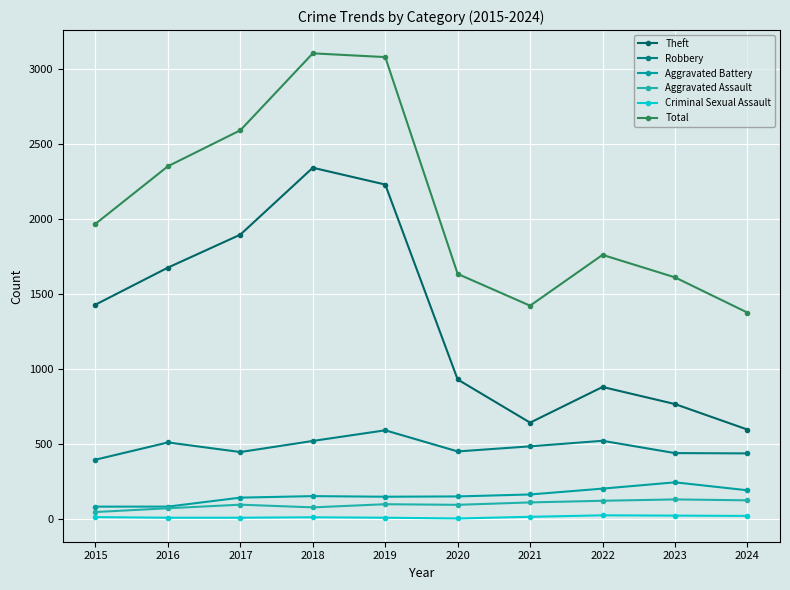

Which series changed the most between 2015 and 2019?

Total